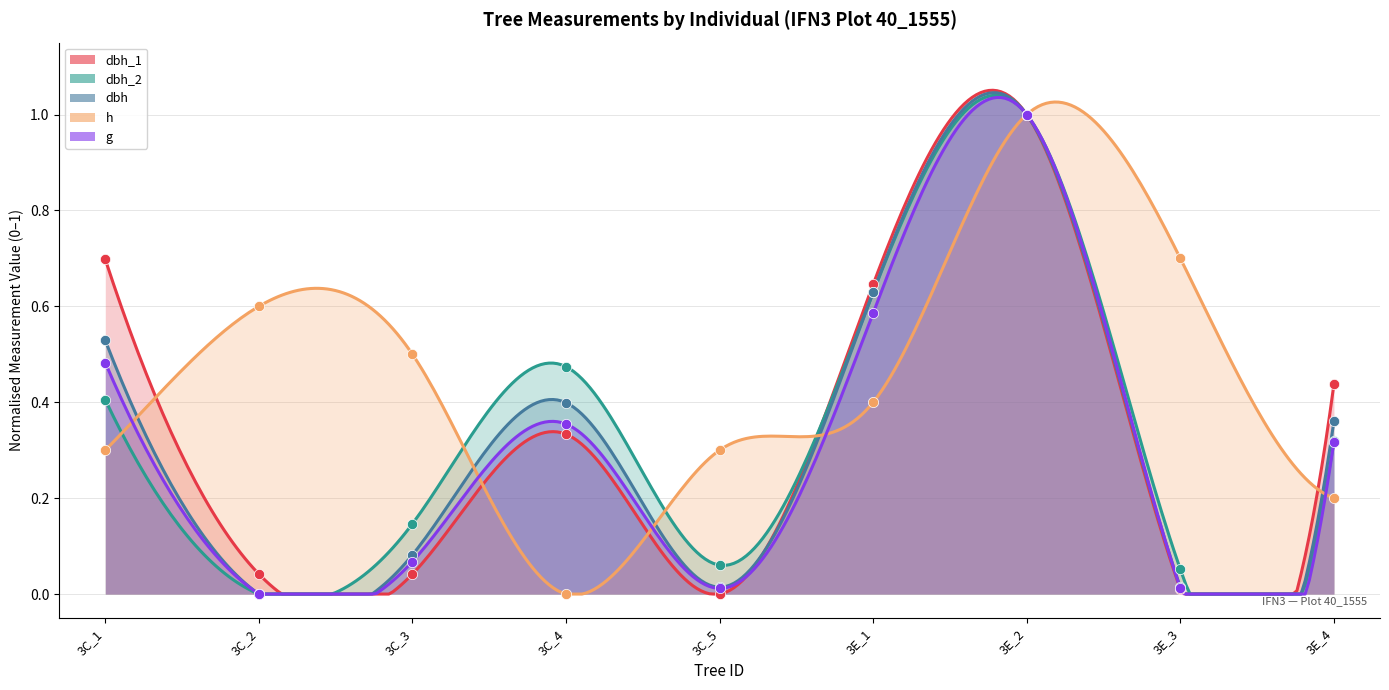

What are all the series names shown in the legend?

dbh_1, dbh_2, dbh, h, g